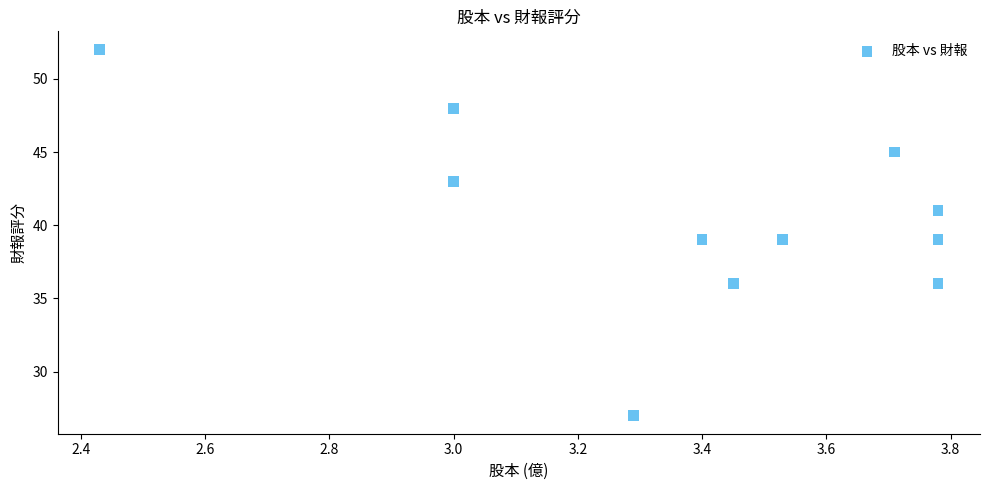

What is the average Y value?

40